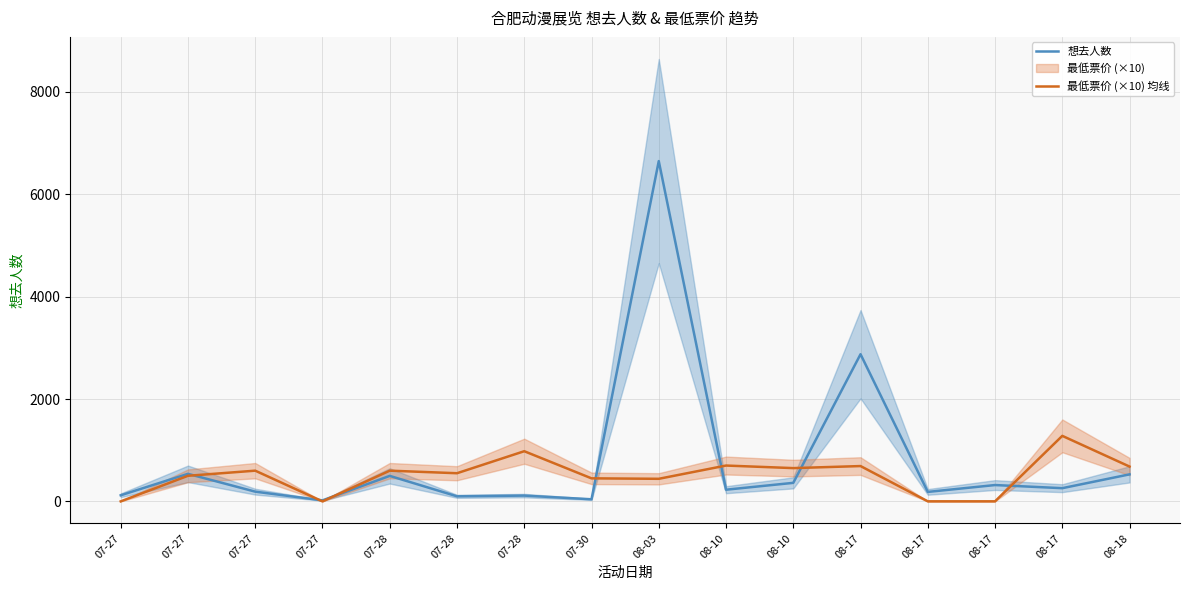

The 想去人数 series shows 293 at 07-27. True or false?

False